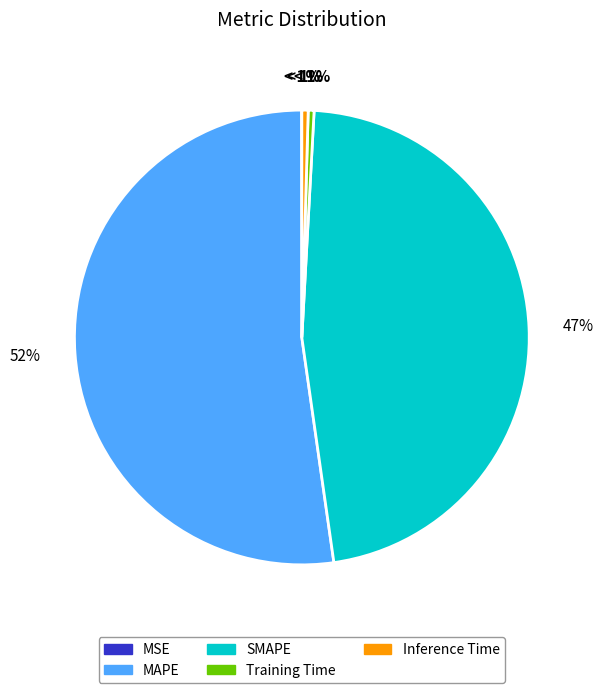

Is the sum of MSE and MAPE greater than half?

Yes